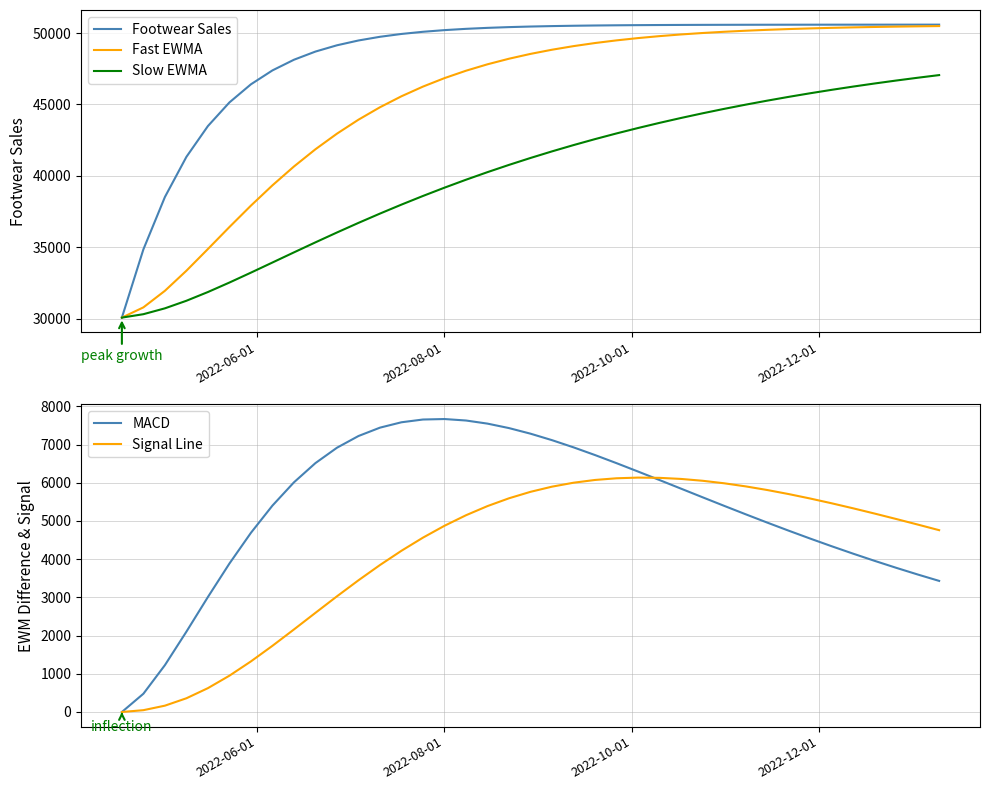

True or false: Footwear Sales and Signal Line cross at least once.

False